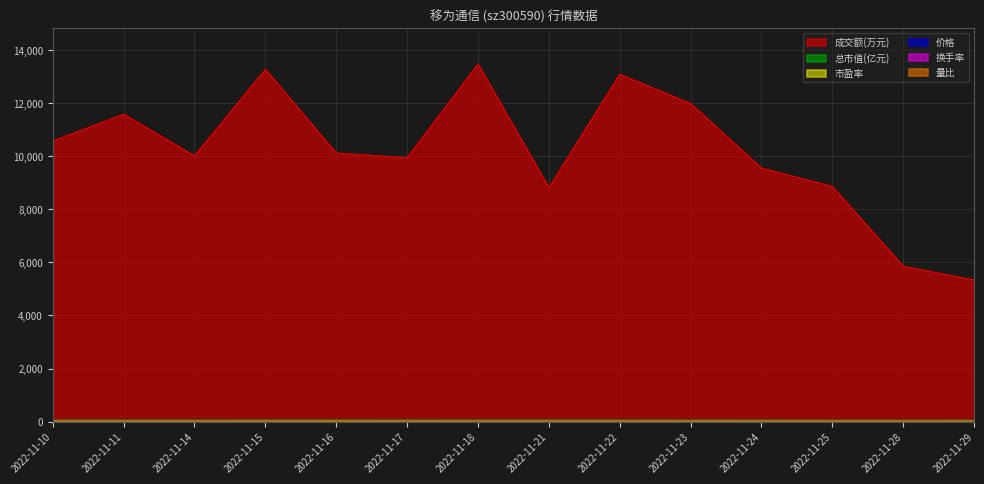

Between 2022-11-25 and 2022-11-24, which is larger?

2022-11-24